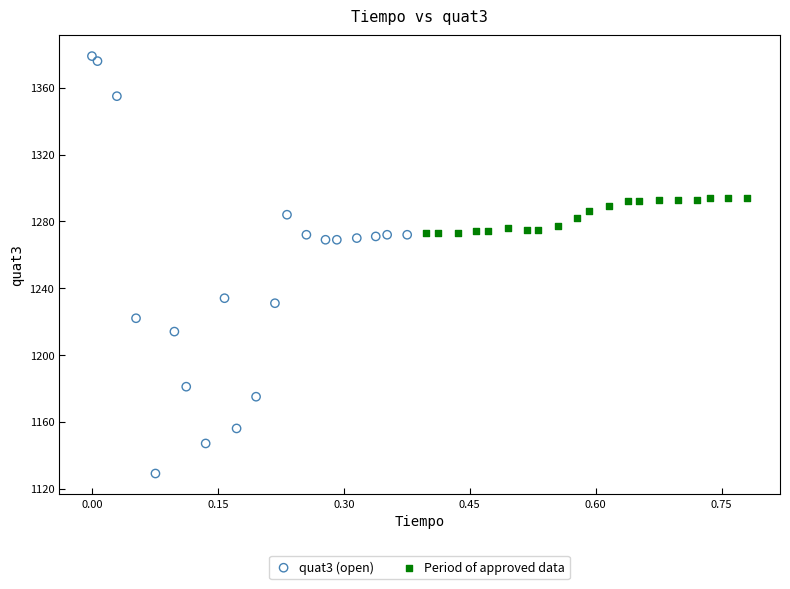

Which series contains the lowest Y value?

quat3 (open)